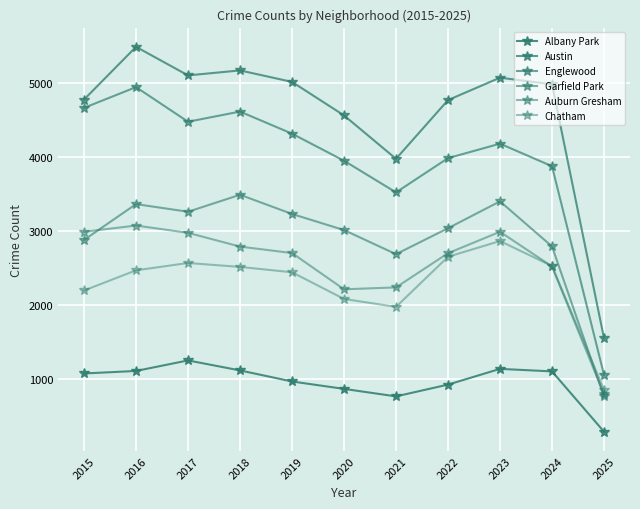

What is the average value of the Garfield Park series?

2899